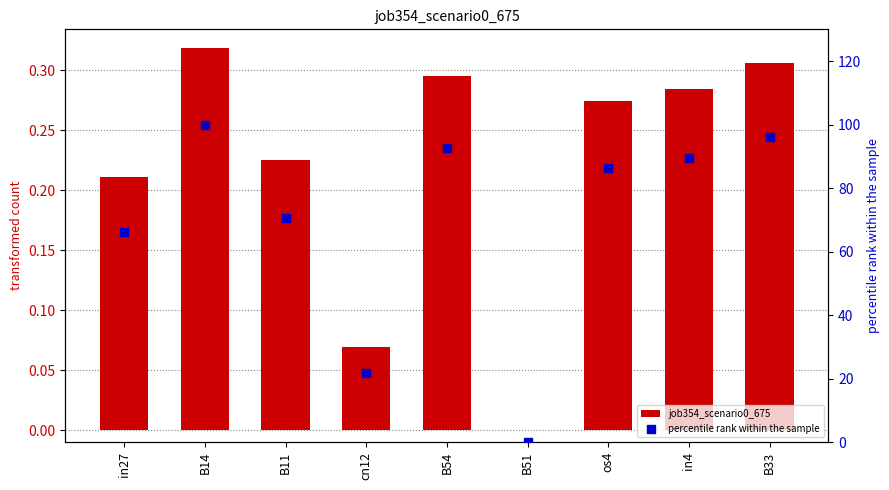

Which series has the widest spread of Y values?

percentile rank within the sample